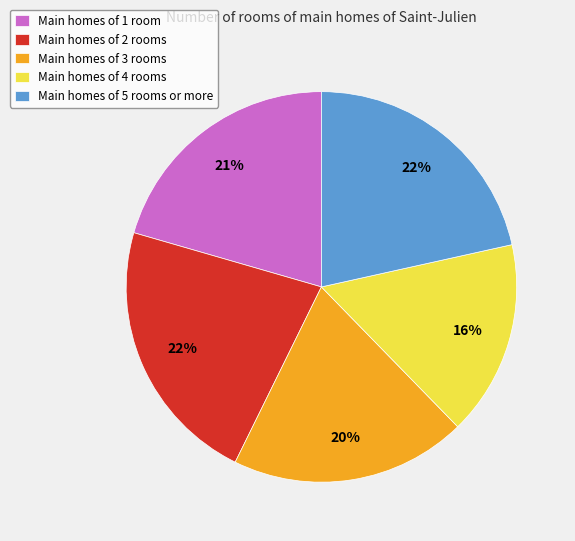

Do Main homes of 1 room and Main homes of 3 rooms together represent more than half of the pie?

No